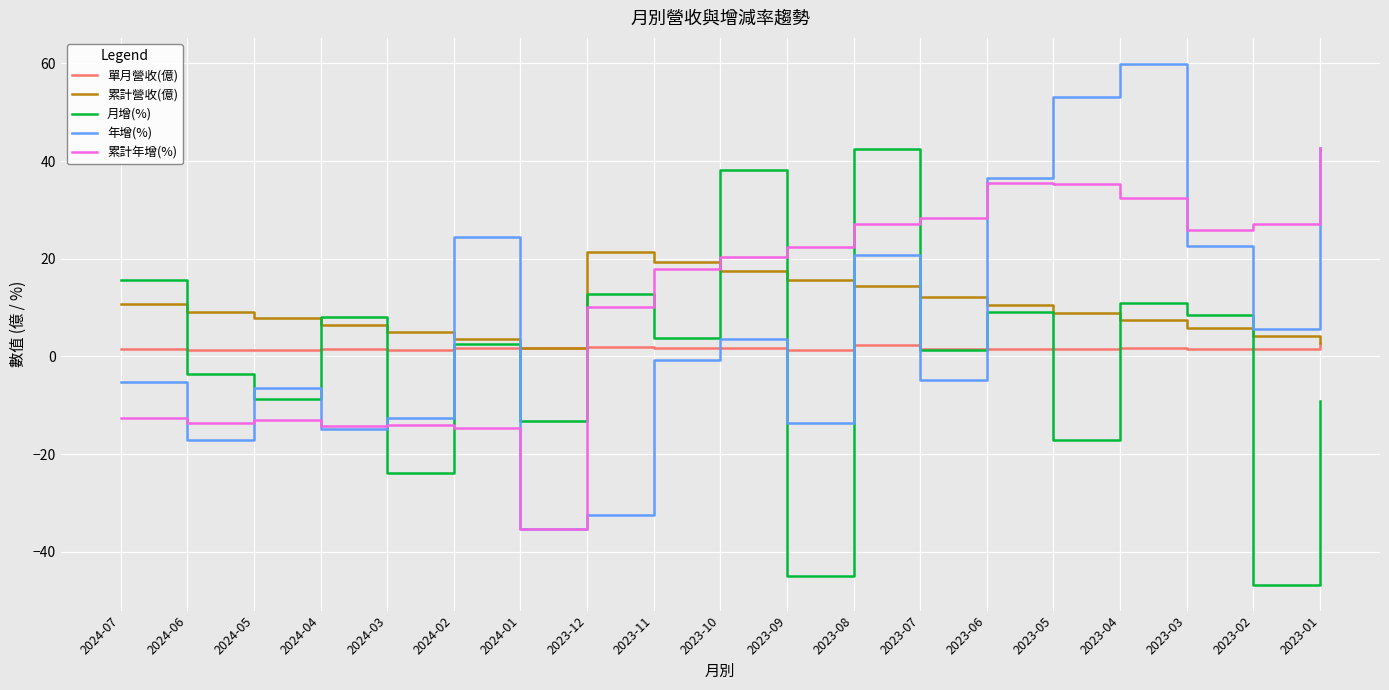

What is the difference between the highest and lowest values at 2023-02?

73.9